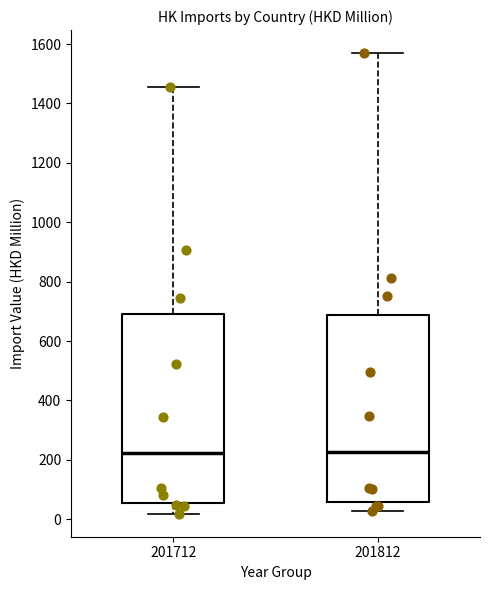

Where does the lower whisker of the box at x = 201812 end on the y-axis? The values are not printed on the chart, so give them approximately, as read against the axis.

20